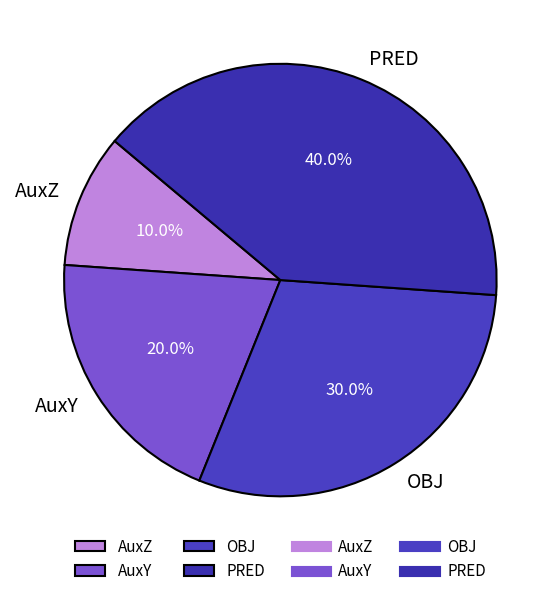

To the nearest percent, what portion does AuxZ represent?

10%